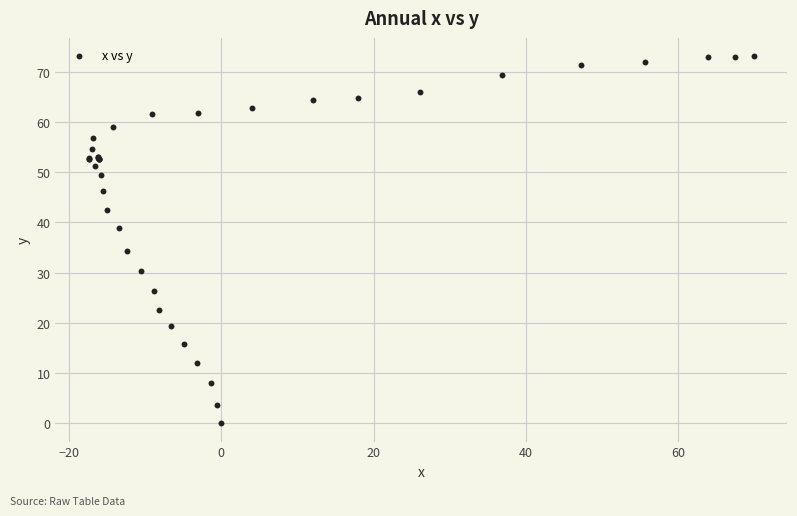

What Y value in the scatter plot is closest to 36?

34.3